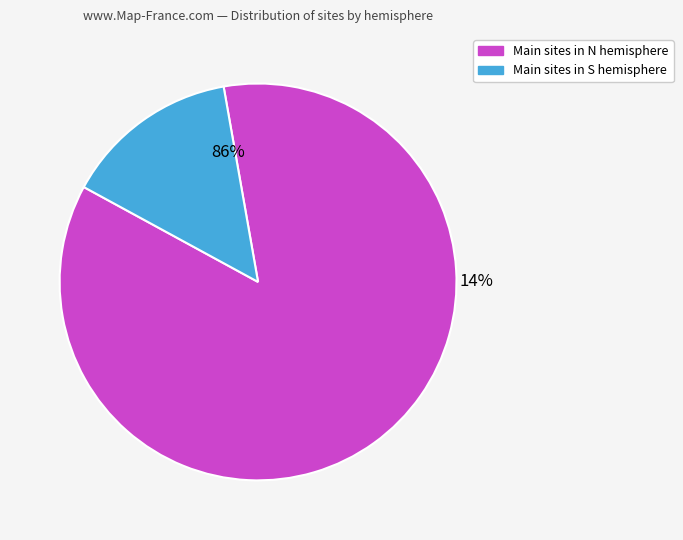

Approximately how many times larger is the value at N compared to S?

6.0